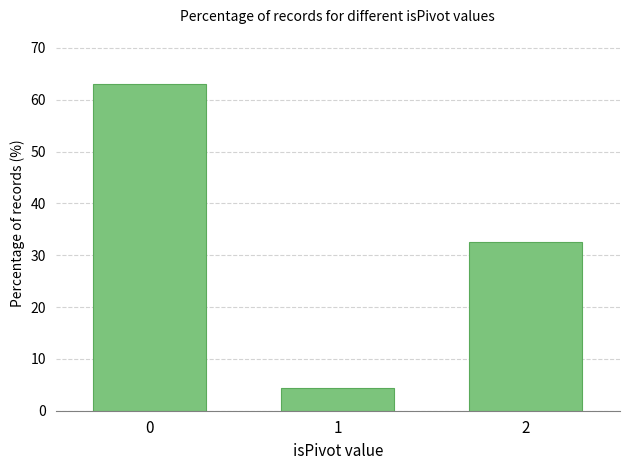

Approximately how many times larger is the value at 2 compared to 0?

0.5